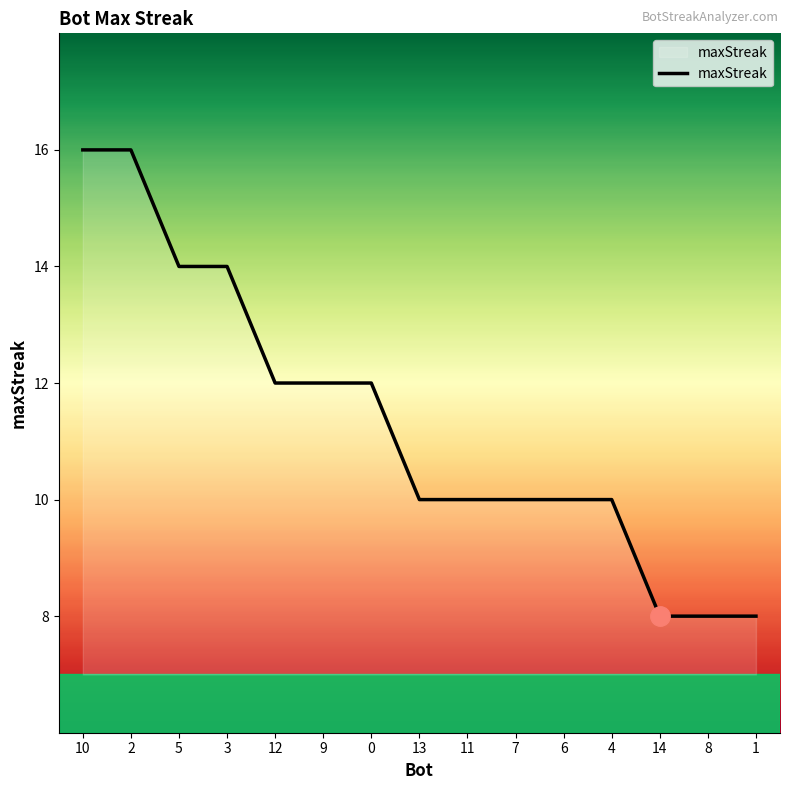

What is the maximum value shown in the chart?

16